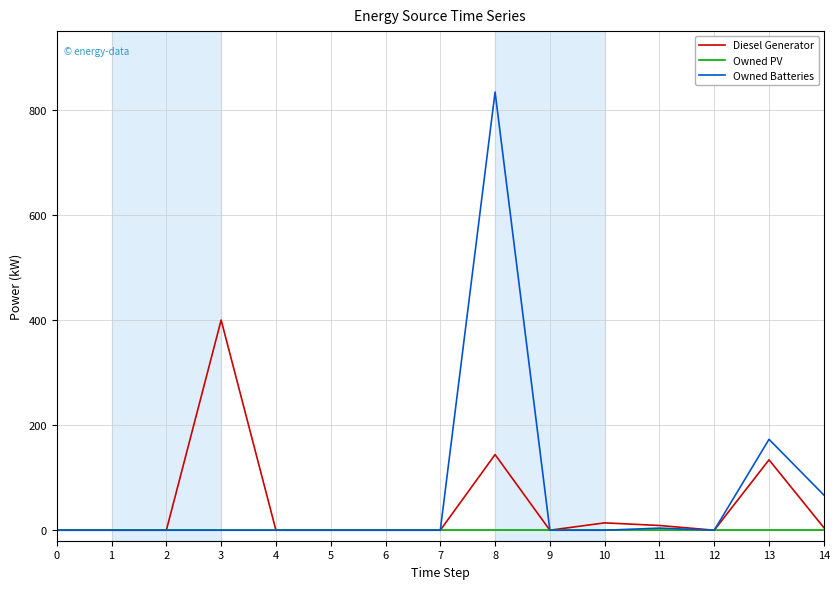

List the series in order of their overall mean, highest first.

Owned Batteries, Diesel Generator, Owned PV